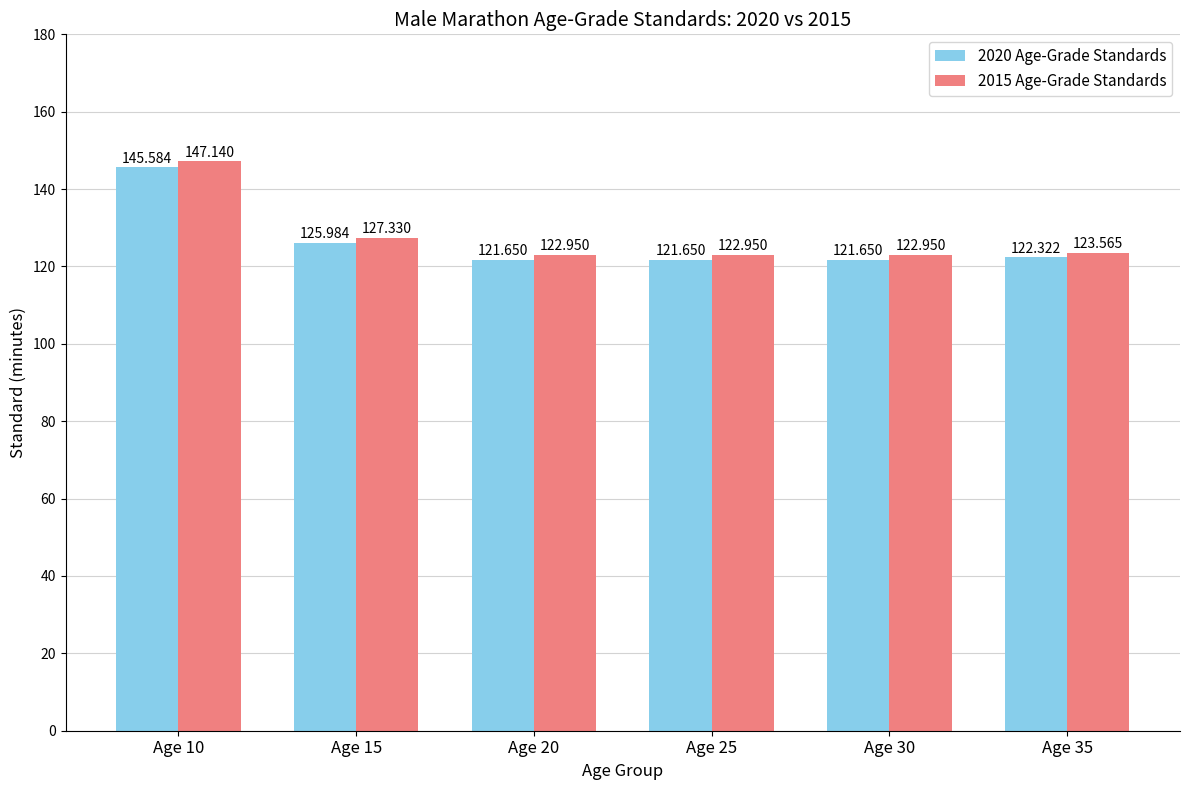

At which category is the sum across all series the highest?

Age 10